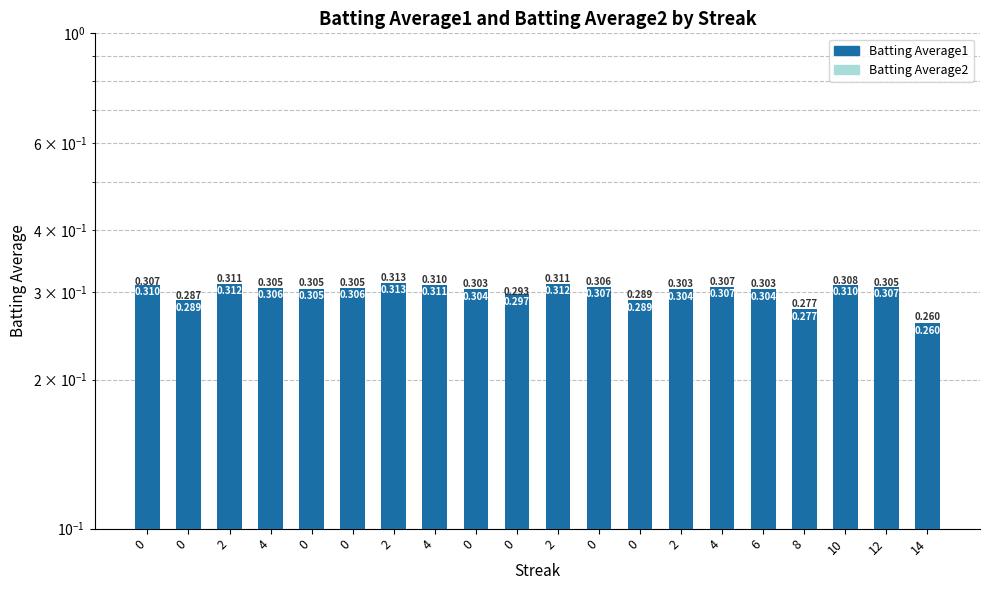

What is the lowest value of the Batting Average1 series?

0.3